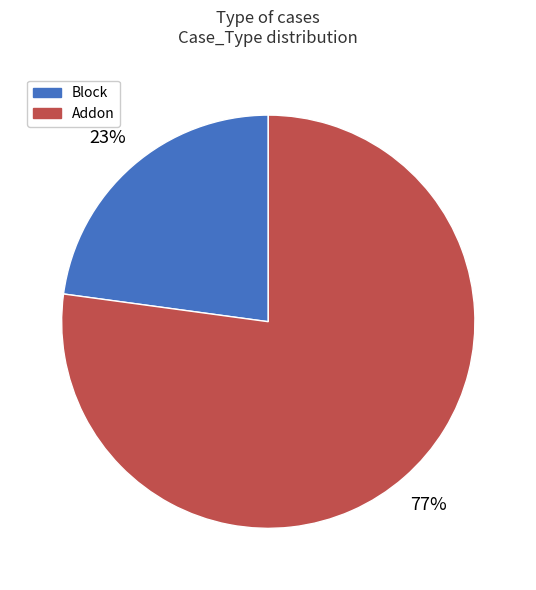

Does Block represent more than half of the total?

No